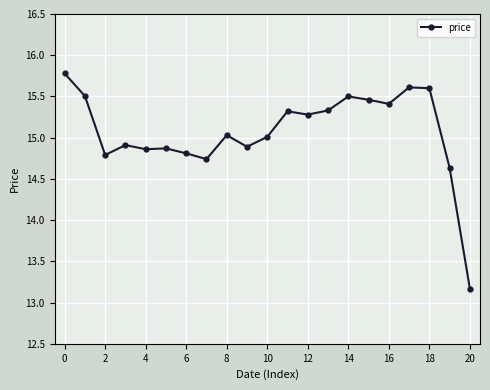

True or false: there are more than 2 points higher than both neighbors.

True